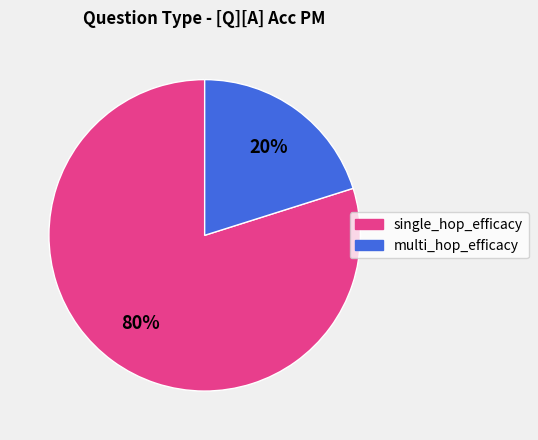

What percentage is the single_hop_efficacy slice, to the nearest percent?

80%